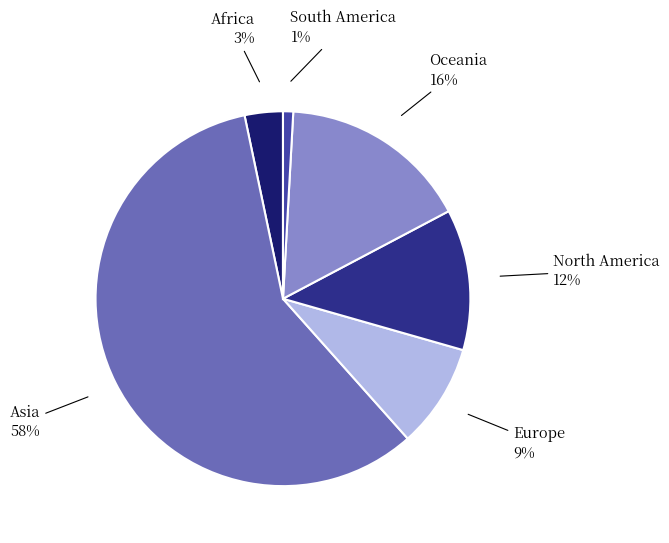

Is there a majority slice in this chart?

Yes